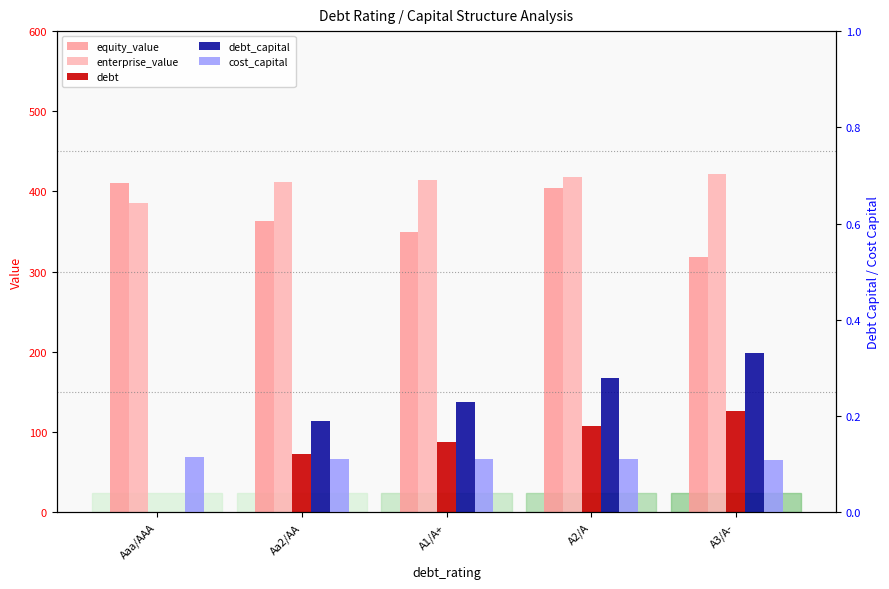

What is the spread (max minus min) of values at Aaa/AAA?

410.2